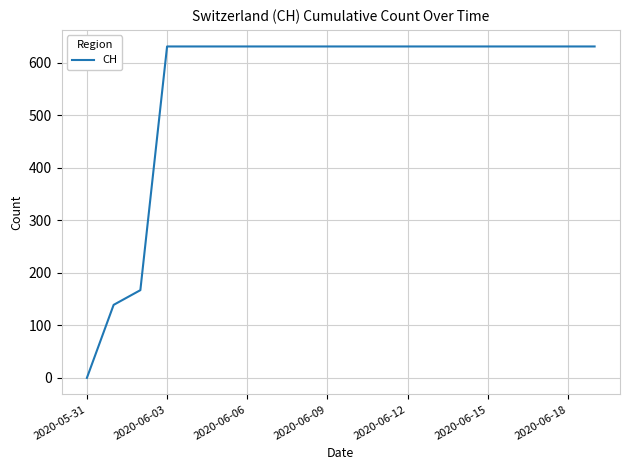

What is the maximum value shown in the chart?

631